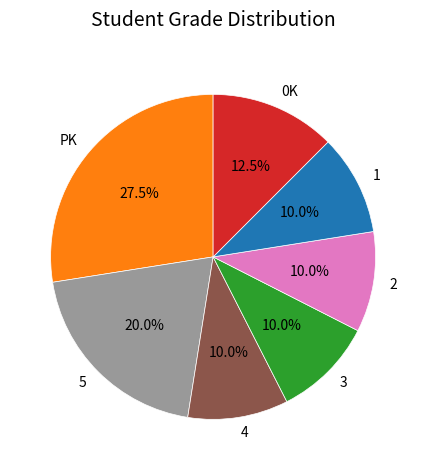

To the nearest percent, what is the difference between the 3 and 1 slice percentages?

0%